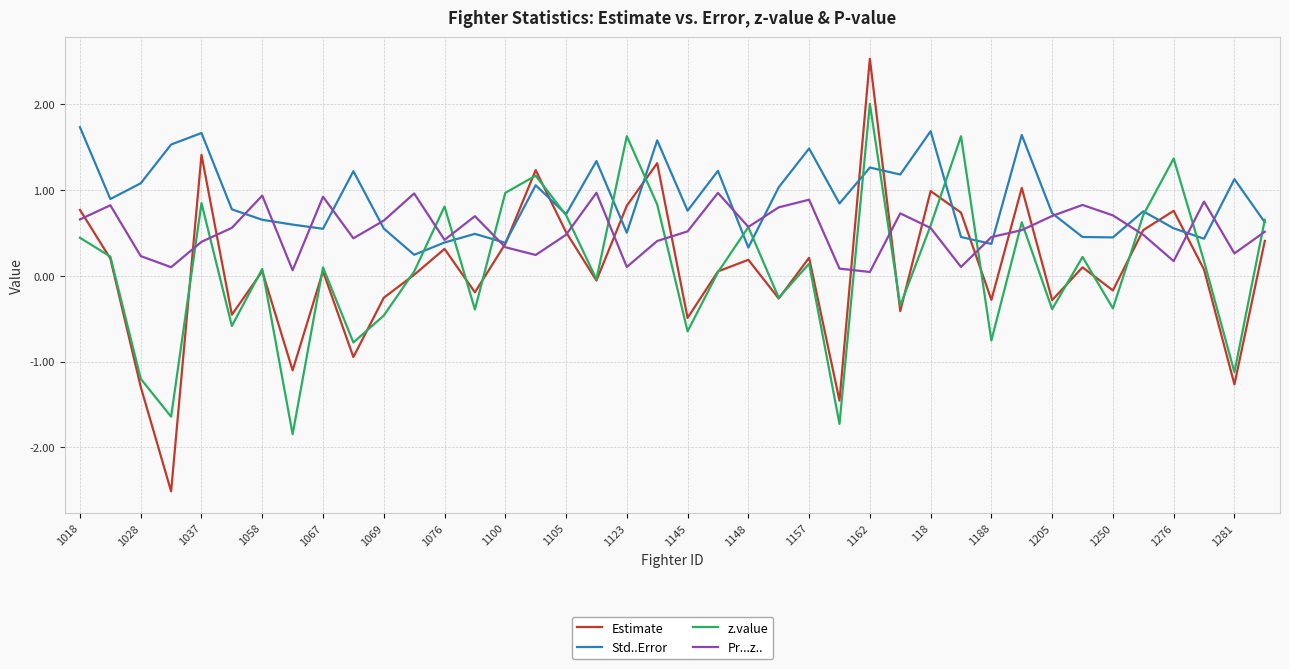

Which series has the largest total across all categories?

Std..Error